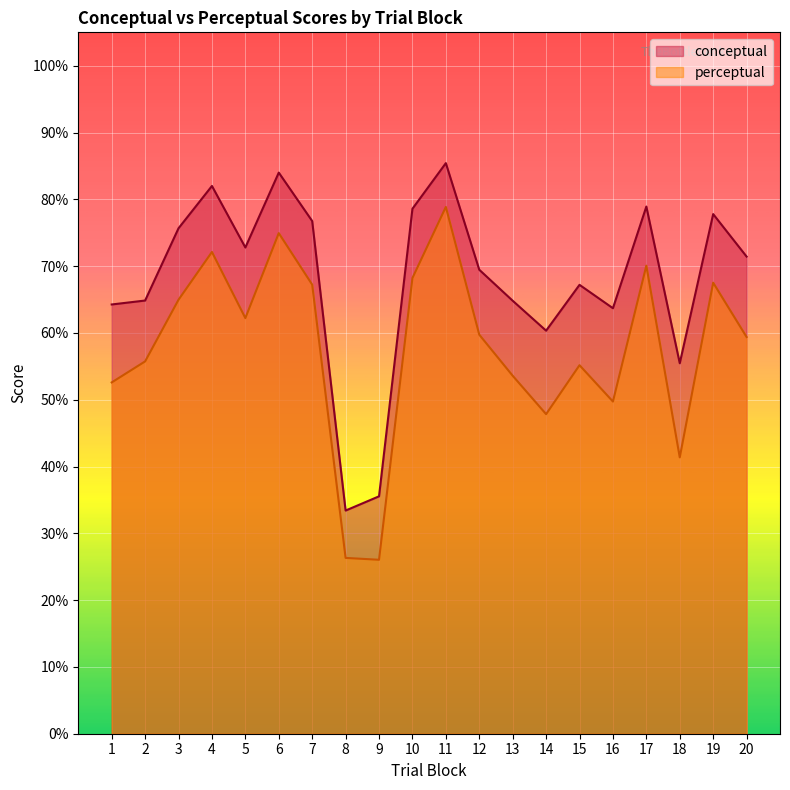

What is the spread (max minus min) of values at 13?

11.2